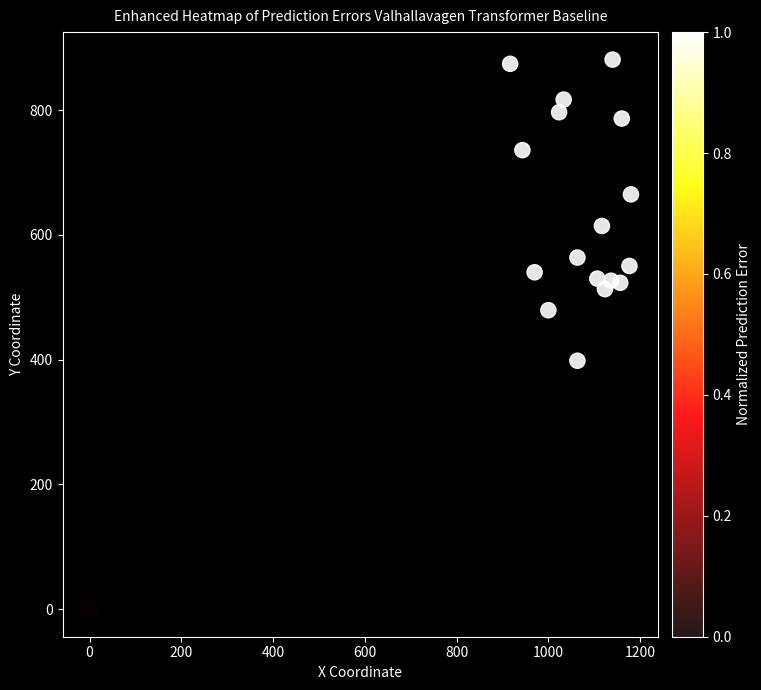

What is the range of Y values (max minus min)?

880.9